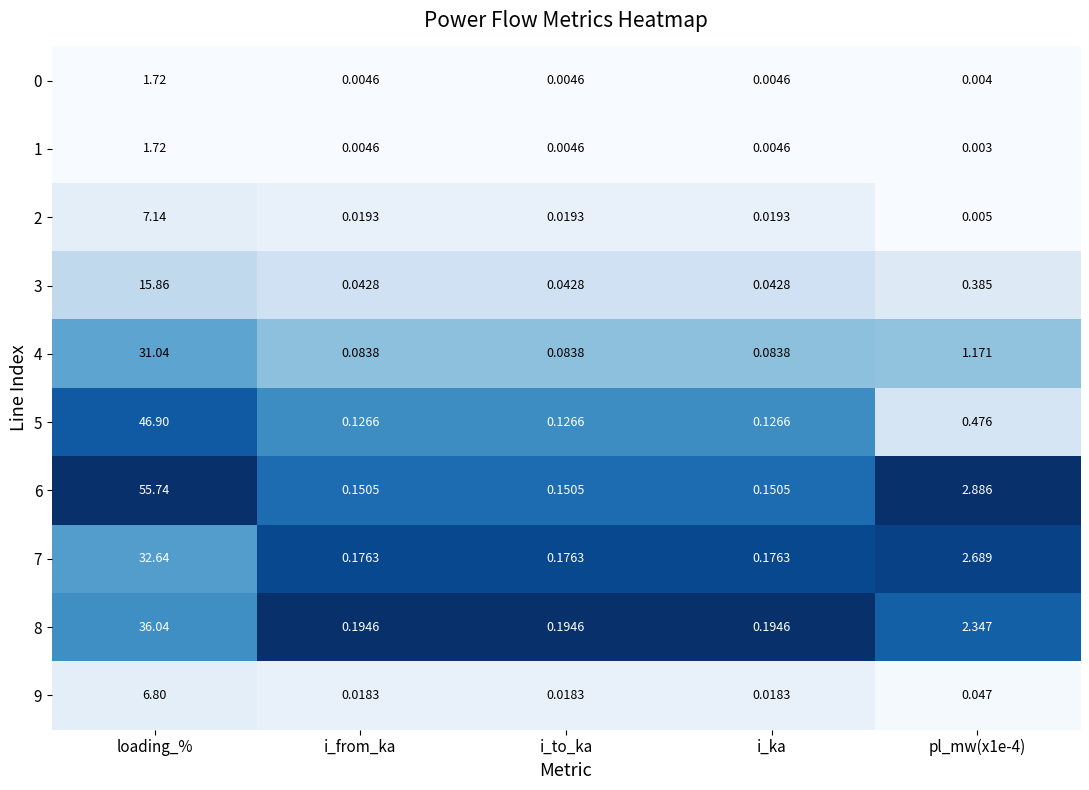

At which category does the chart reach its peak across all series?

loading_%